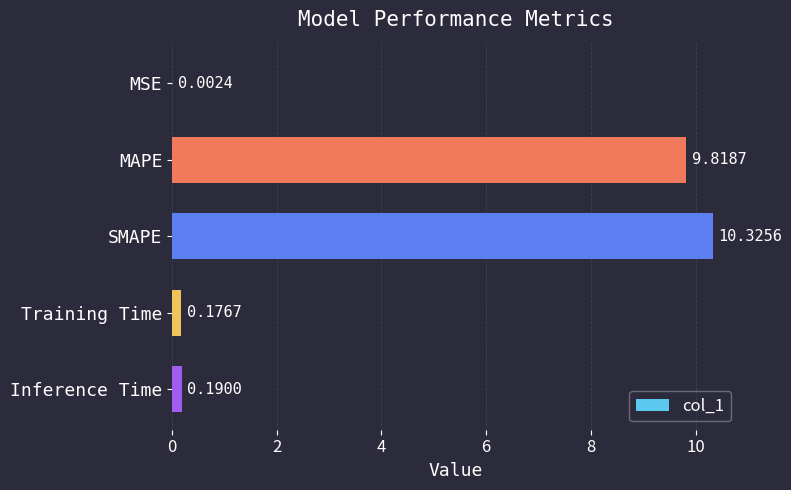

Which has a higher value, Training Time or MAPE?

MAPE